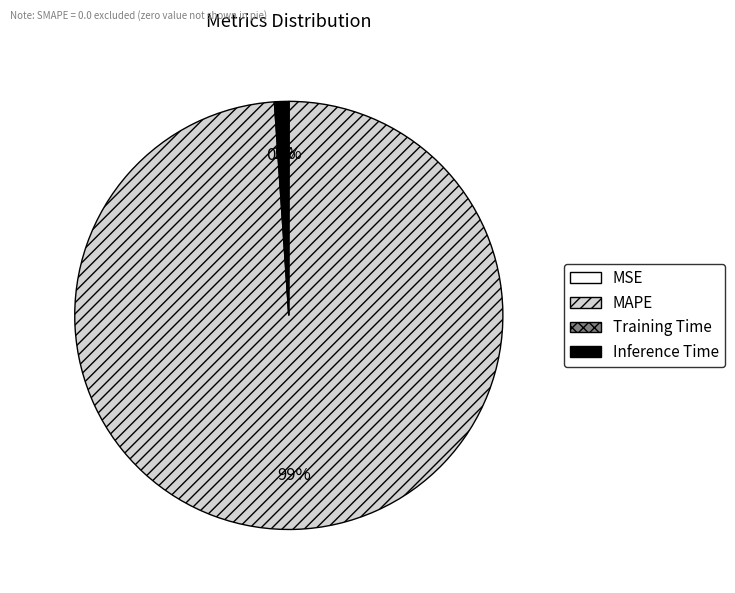

To the nearest percent, what portion does MAPE represent?

99%